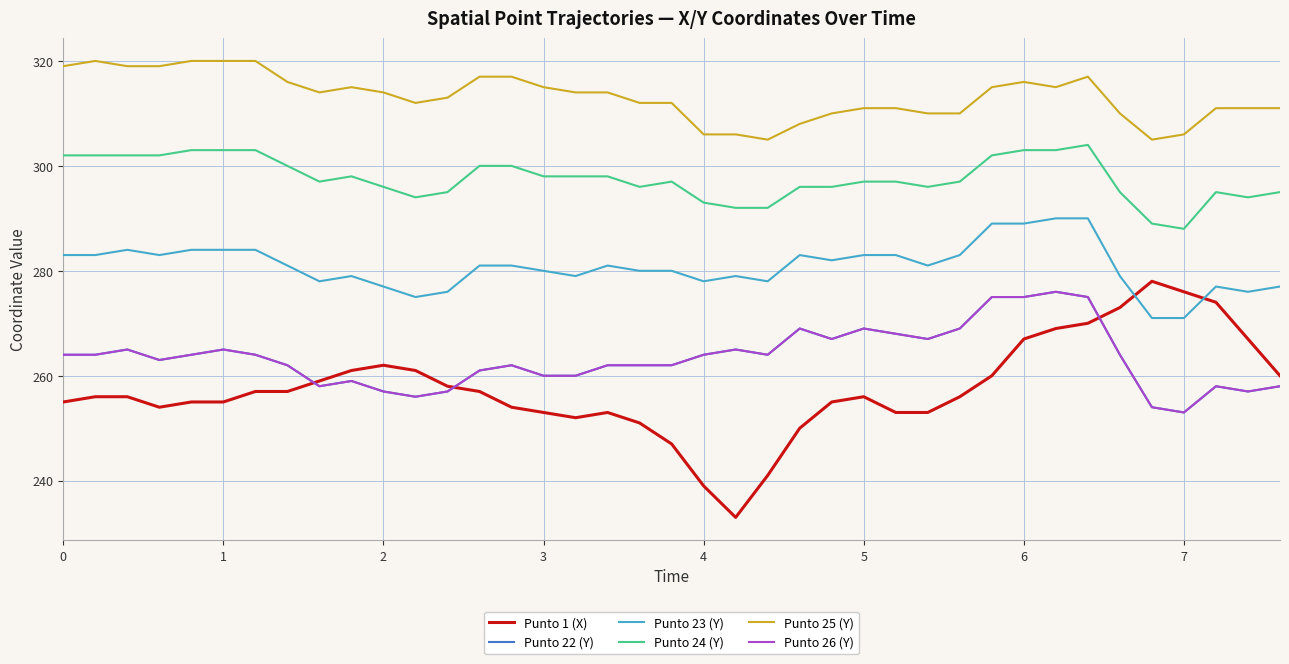

Does the chart have visible grid lines?

Yes